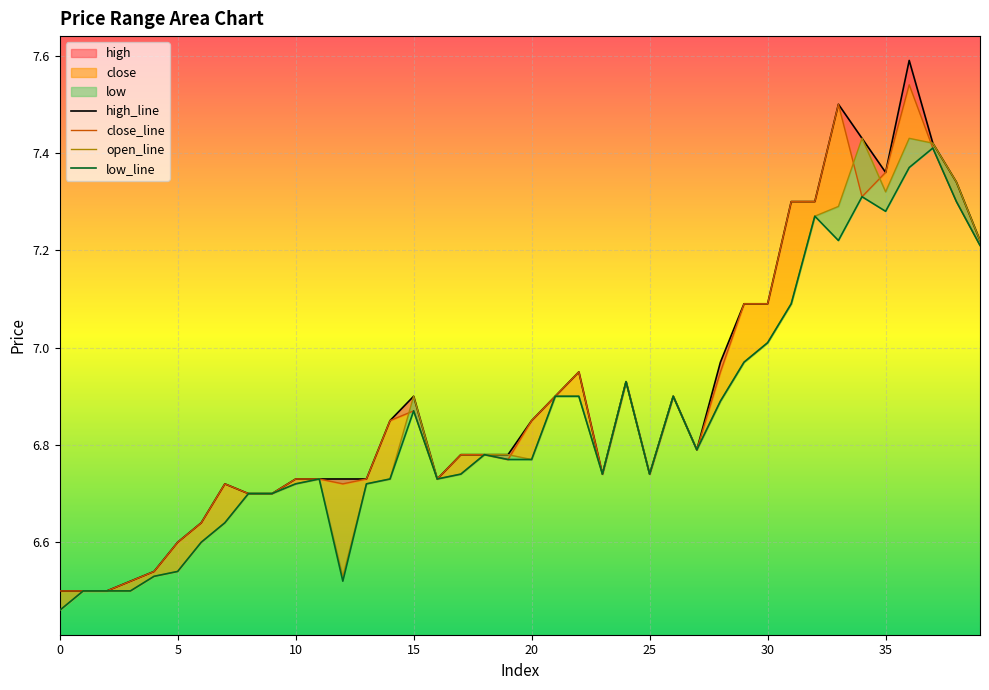

The value of close at 30 is 1.6. True or false?

False